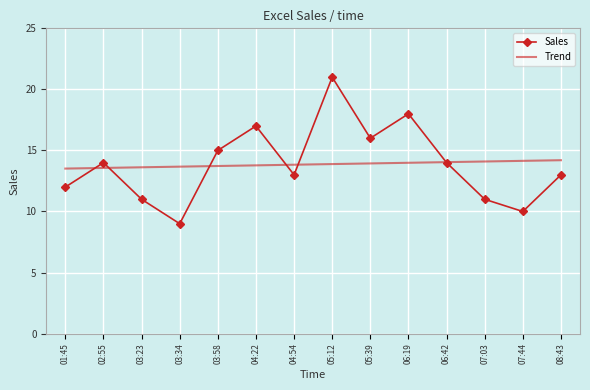

Is it true that Trend equals 13.8 at 04:22?

True